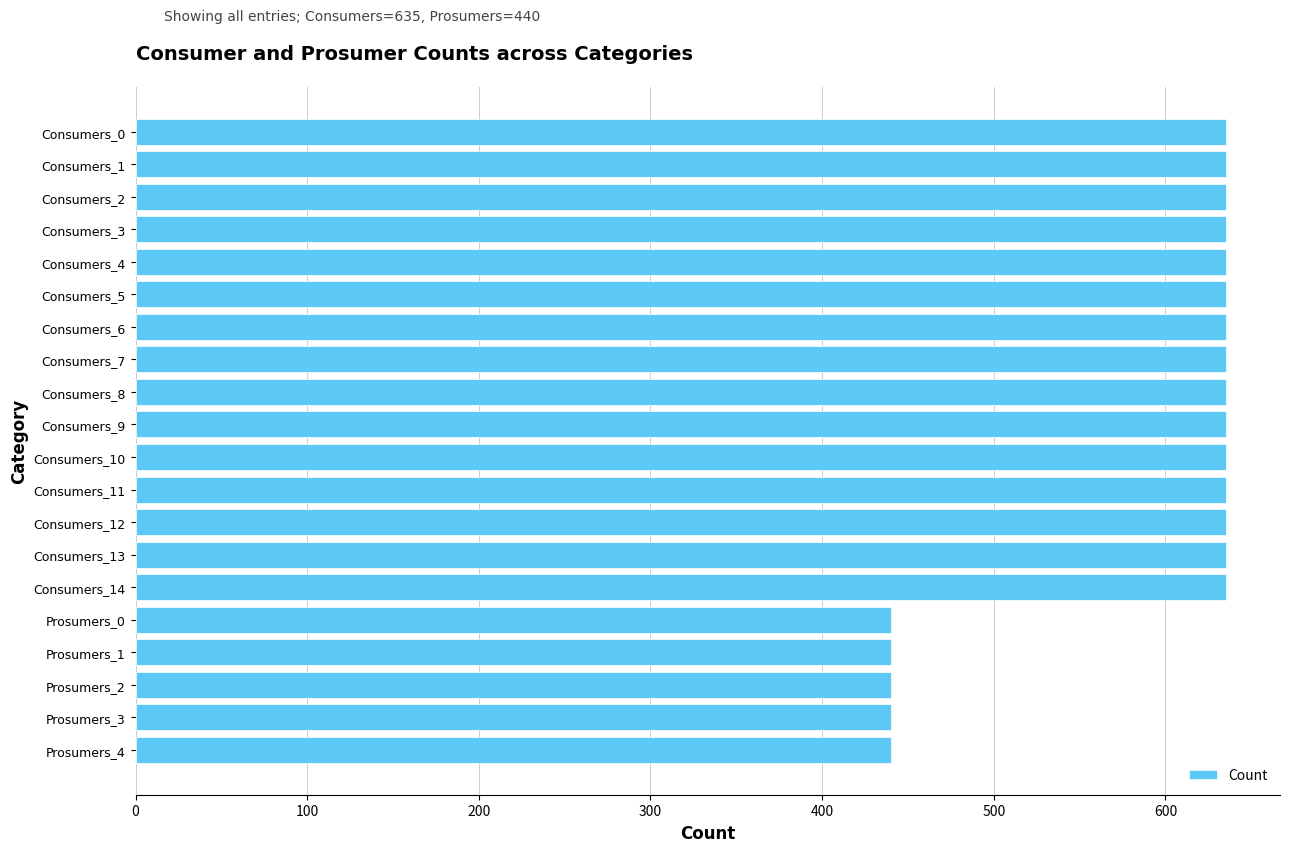

The value at Consumers_9 is 635. True or false?

True